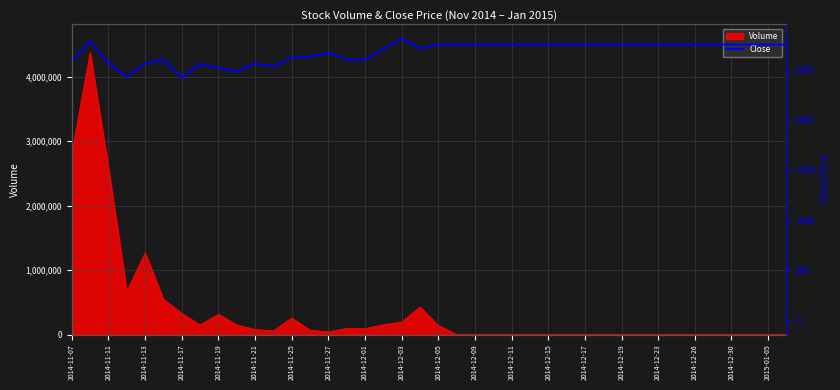

Reading right to left, list all the values displayed in this chart.

2750	2750	2750	2750	2750	2750	2750	2750	2750	2750	2750	2750	2750	2750	2750	2750	2750	2750	2750	2750	2710	2810	2705	2600	2600	2670	2630	2620	2530	2560	2480	2520	2555	2420	2600	2565	2425	2570	2780	2585